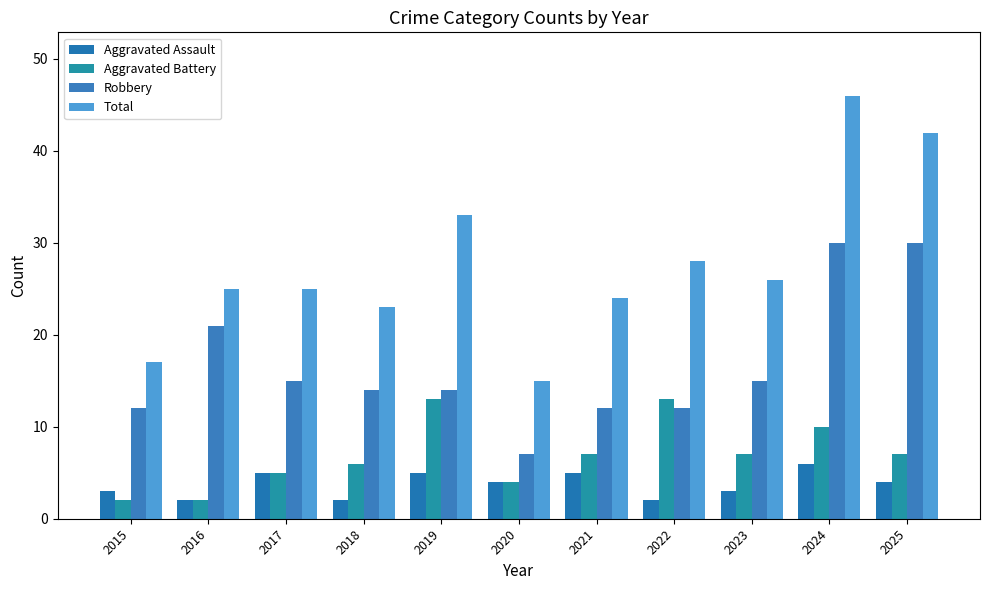

The value of Aggravated Assault at 2017 is 5. True or false?

True